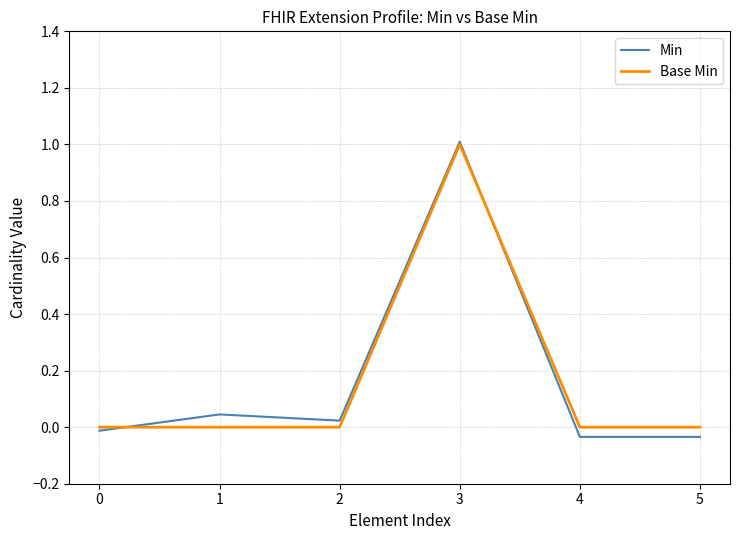

Which series has the largest range (max minus min)?

Min